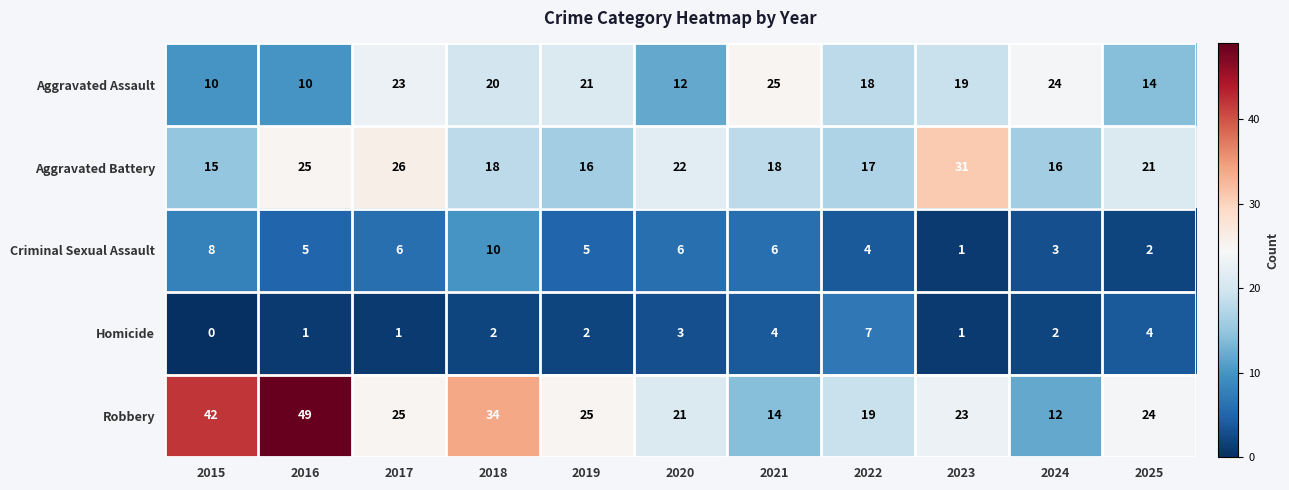

At how many categories does at least one series exceed 30?

4